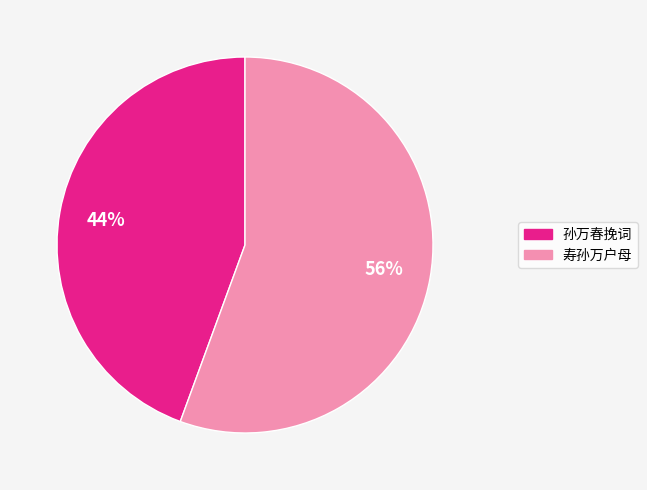

How many slices are in this pie chart?

2